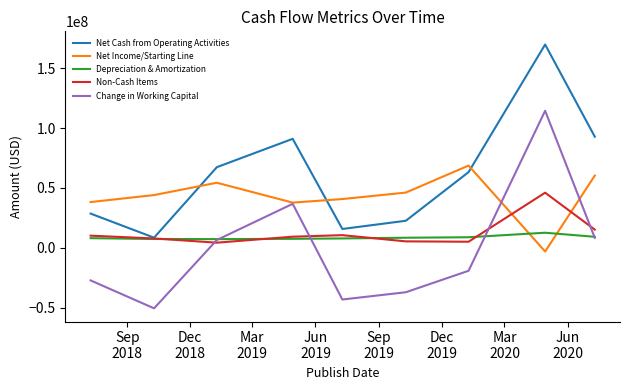

True or false: Net Income/Starting Line and Change in Working Capital intersect in this chart.

True